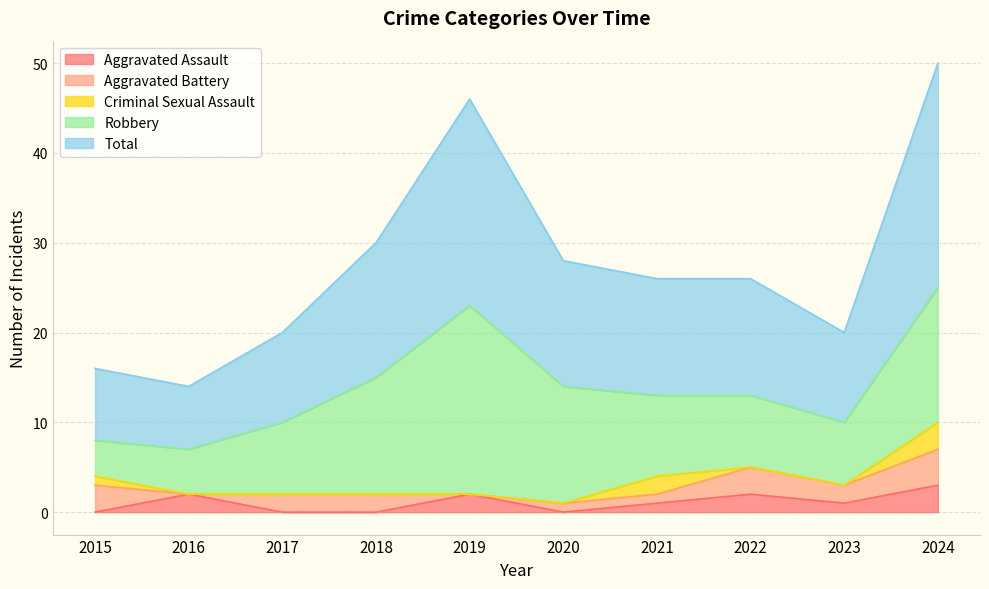

What is the total value across all series at 2016?

14